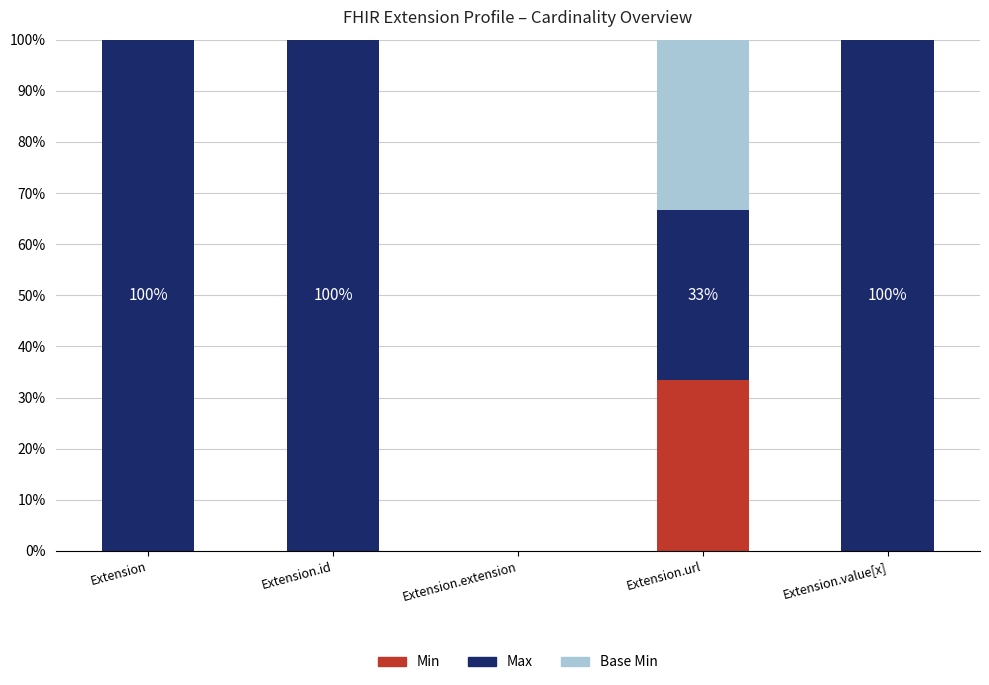

What is the total value across all series at Extension.id?

100.0